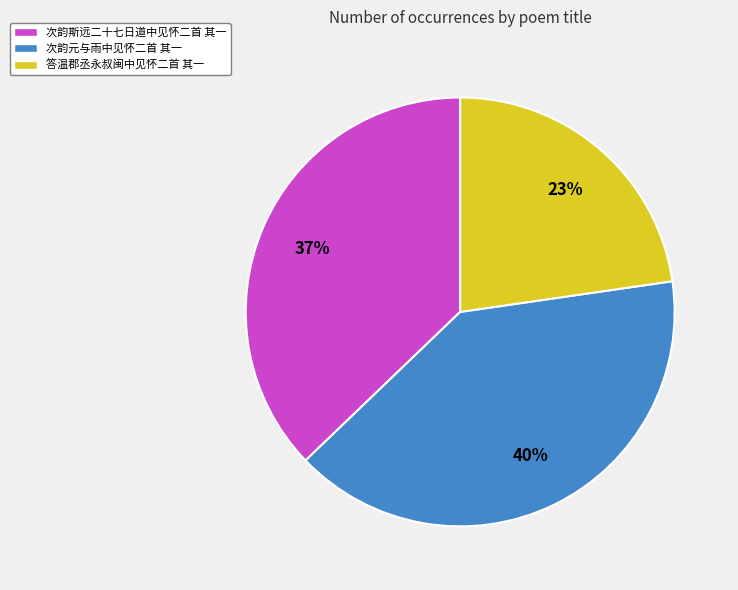

What percentage is the 次韵元与雨中见怀二首 其一 slice, to the nearest percent?

40%